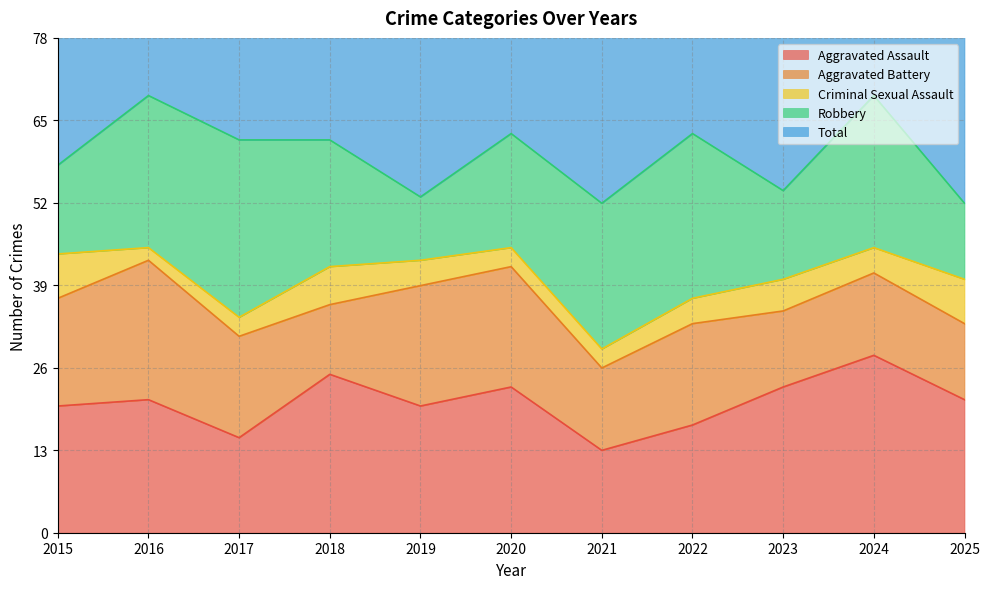

Reading left to right, transcribe all the data shown in this chart.

Aggravated Assault: 20	21	15	25	20	23	13	17	23	28	21
Aggravated Battery: 17	22	16	11	19	19	13	16	12	13	12
Criminal Sexual Assault: 7	2	3	6	4	3	3	4	5	4	7
Robbery: 14	24	28	20	10	18	23	26	14	24	12
Total: 61	71	62	62	53	65	54	63	56	71	53